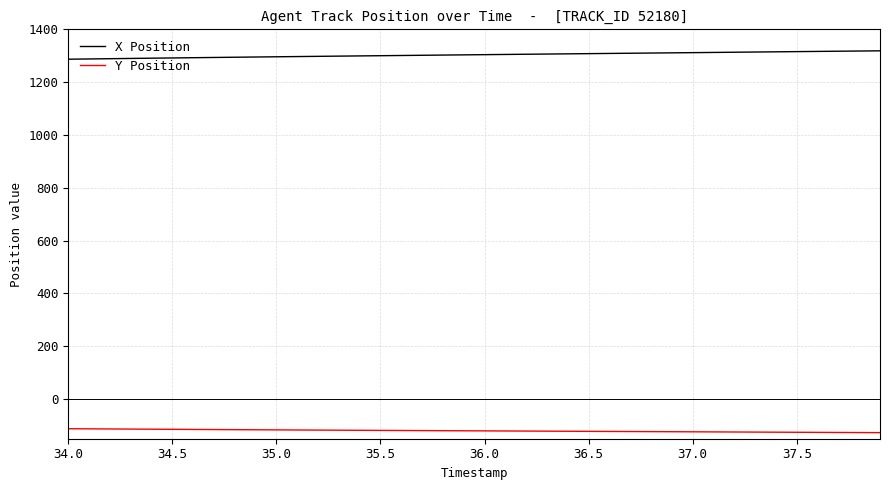

True or false: X Position and Y Position intersect in this chart.

False